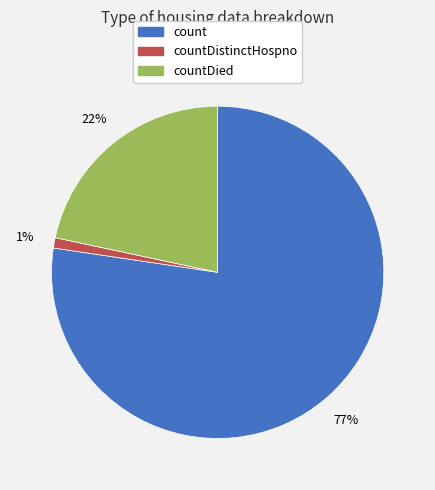

Is there a majority slice in this chart?

Yes